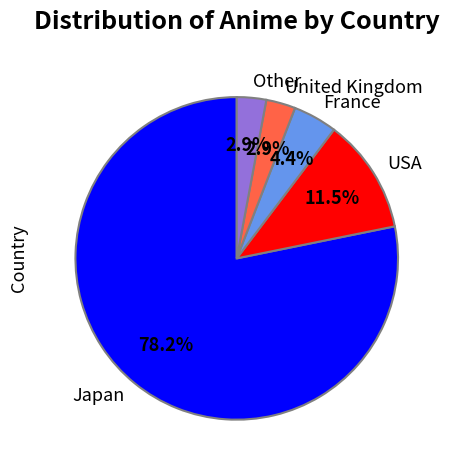

To the nearest percent, what is the difference between the USA and France slice percentages?

7%